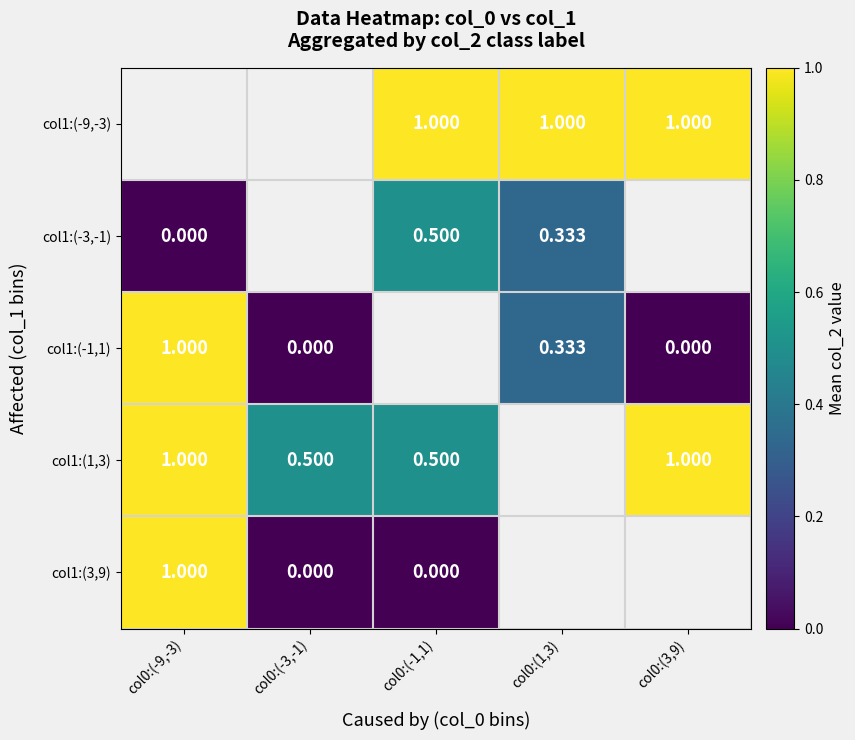

What is the greatest value displayed?

1.0